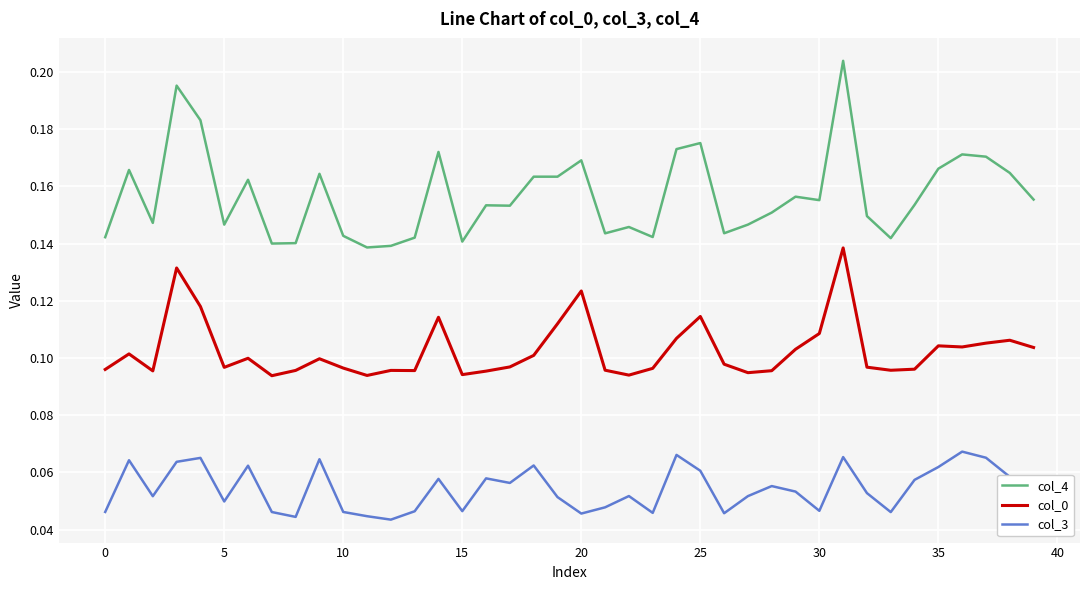

How many distinct data groups are displayed?

3